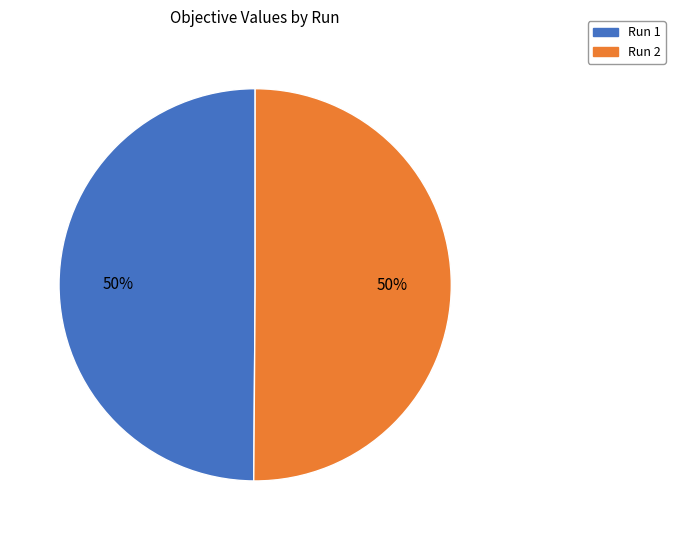

Combined, do Run 2 and Run 1 account for over 50%?

Yes